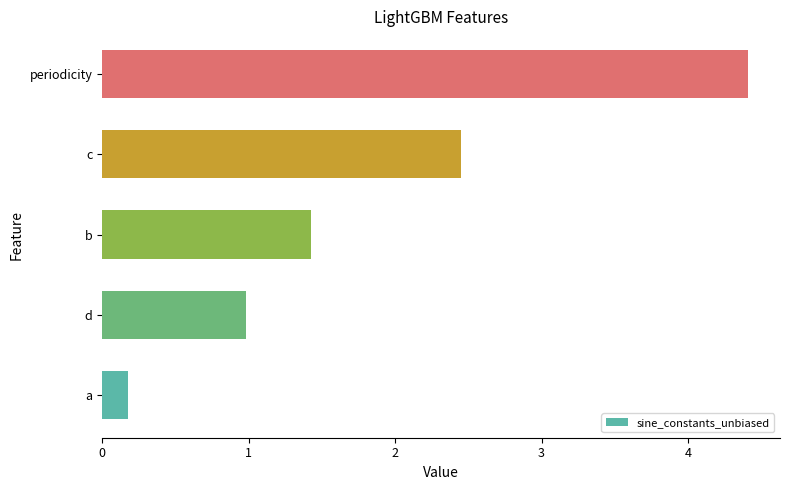

Between a and b, which is larger?

b